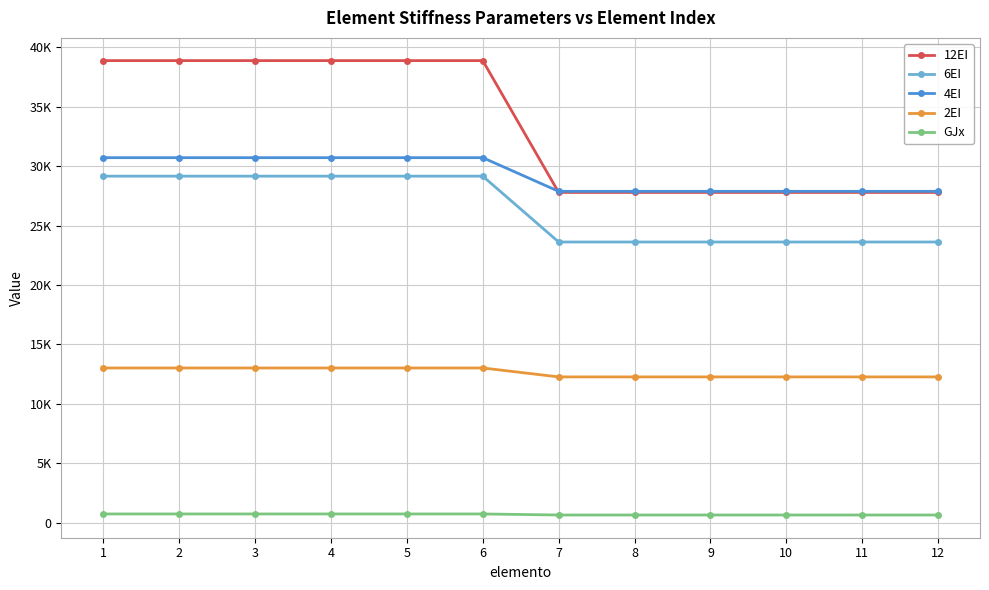

What are all the series names shown in the legend?

12EI, 6EI, 4EI, 2EI, GJx